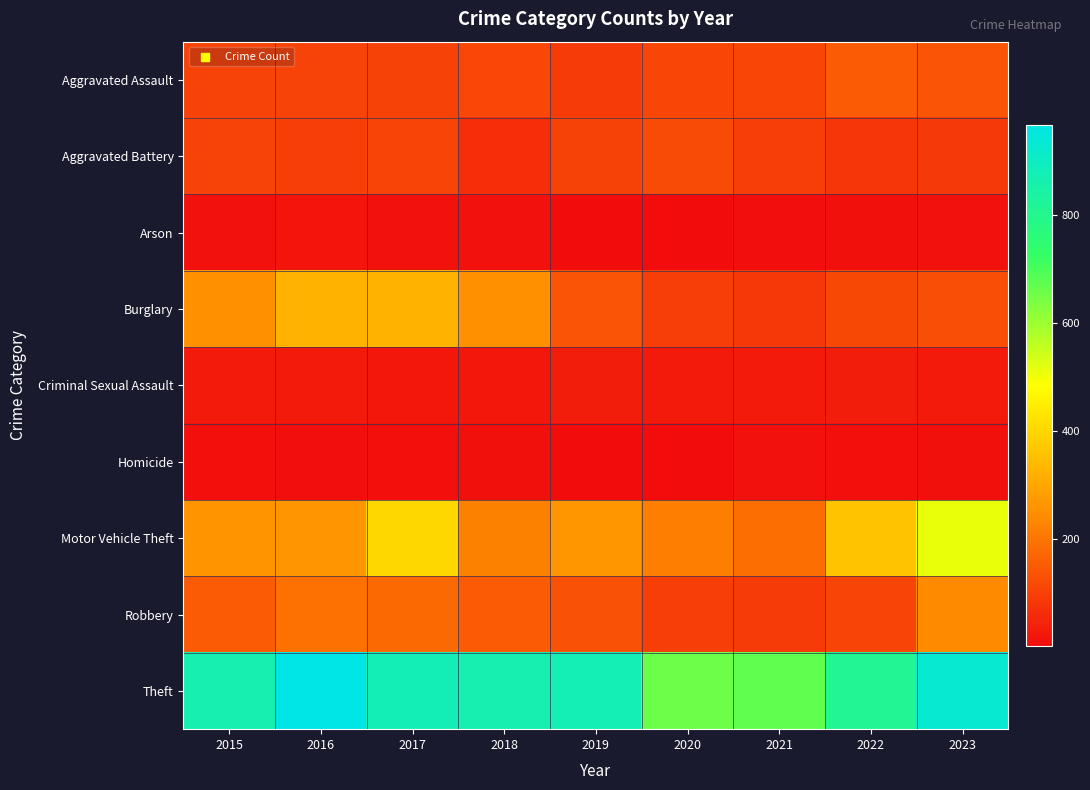

At how many categories does at least one series exceed 684?

7